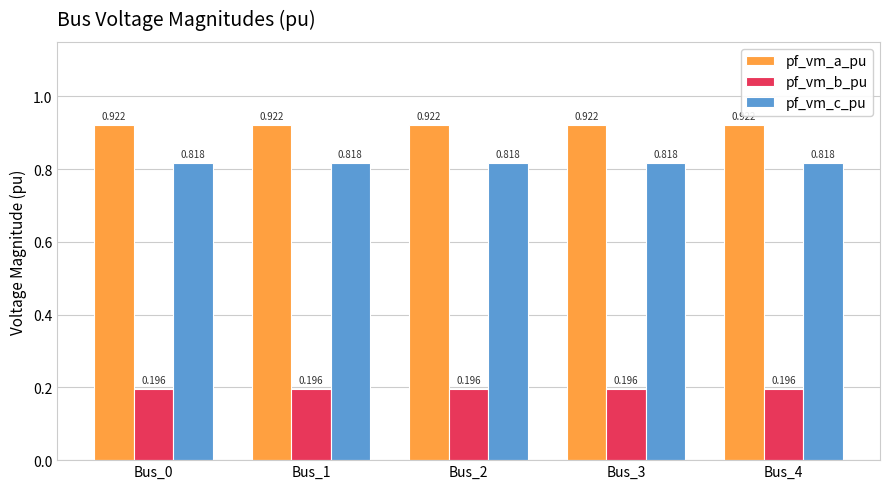

Which series has the largest total across all categories?

pf_vm_a_pu